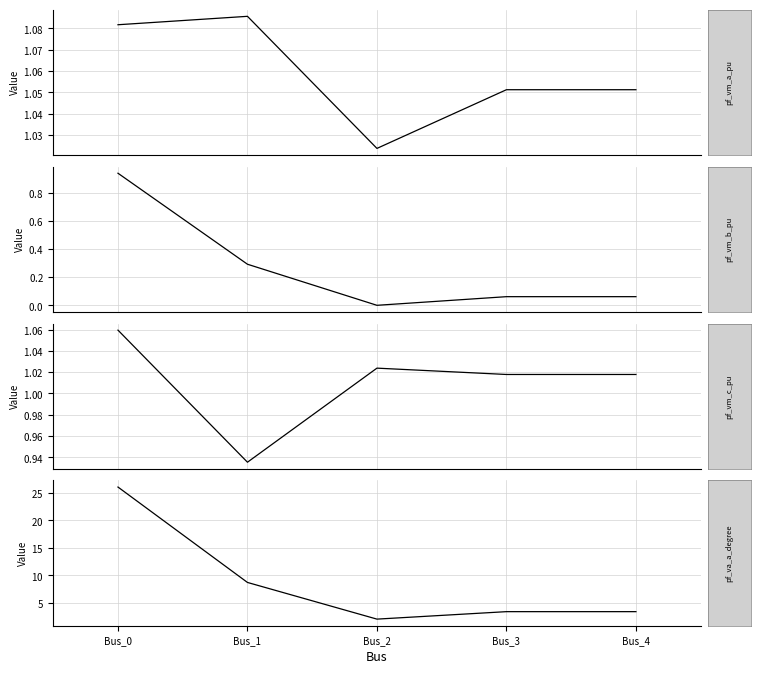

What is the difference between the second highest and minimum values in the pf_va_a_degree series?

6.7